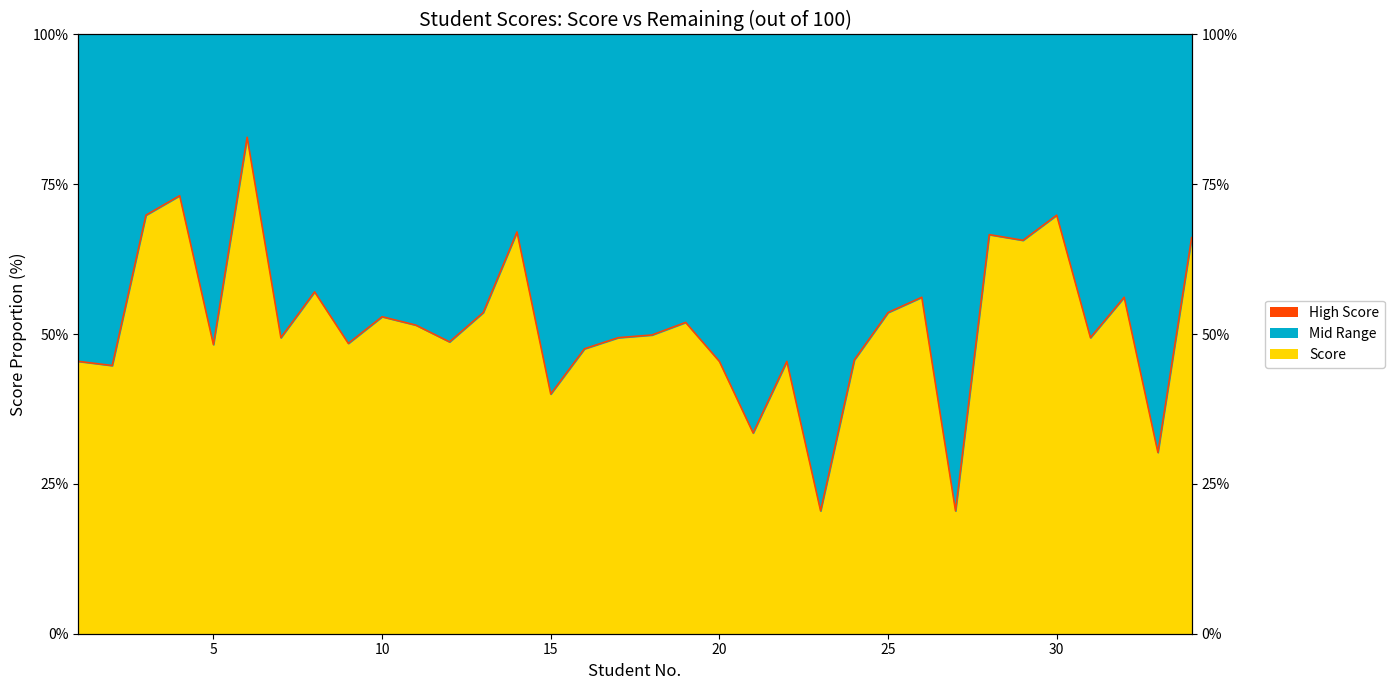

List the labels in order of value, largest first.

6, 4, 3, 30, 14, 28, 34, 29, 8, 26, 32, 13, 25, 10, 19, 11, 18, 7, 17, 31, 12, 9, 5, 16, 24, 1, 20, 22, 2, 15, 21, 33, 23, 27